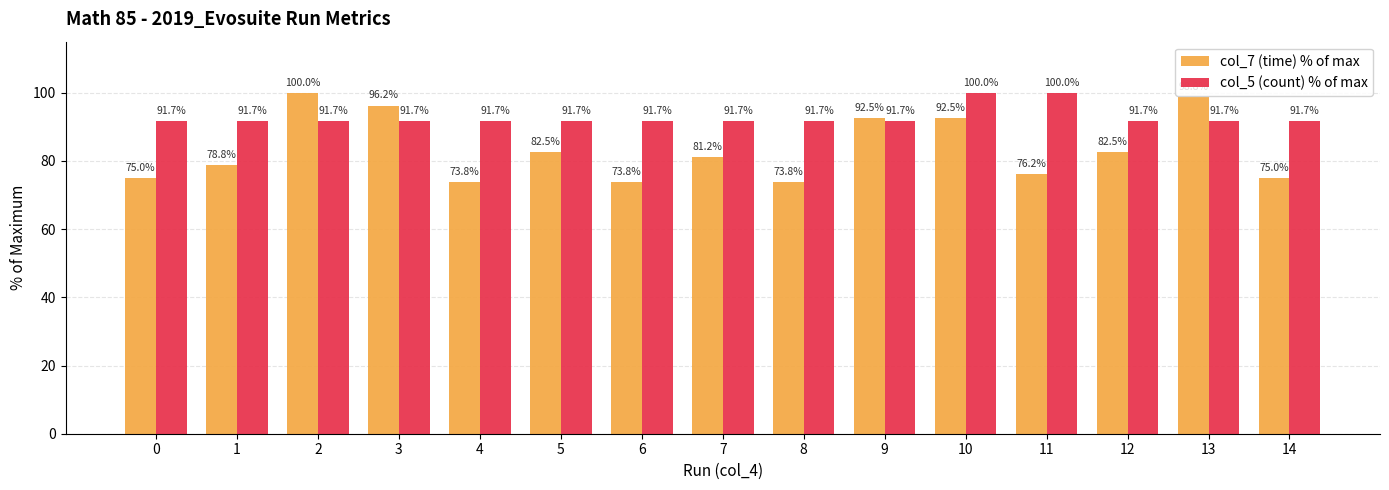

What is the average value of the col_7 (time) % of max series?

83.5